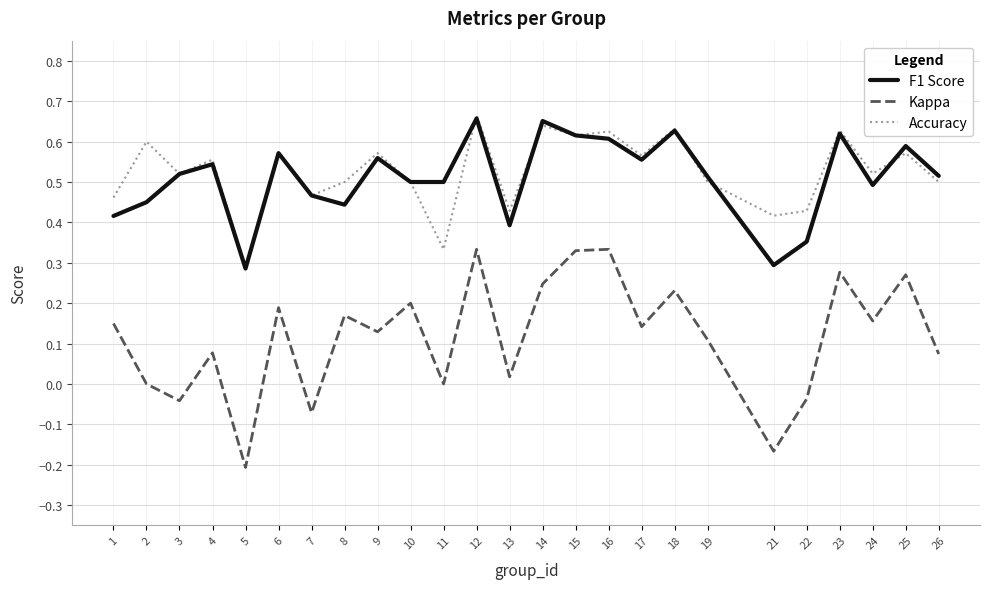

Which series has the largest total across all categories?

Accuracy